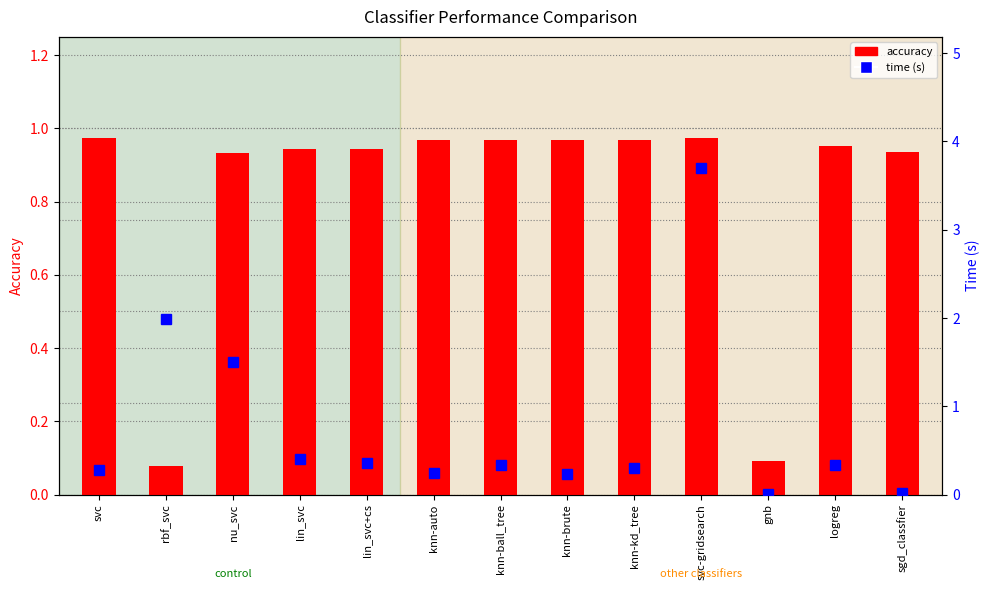

What is the label of the 12th bar from the right?

rbf_svc